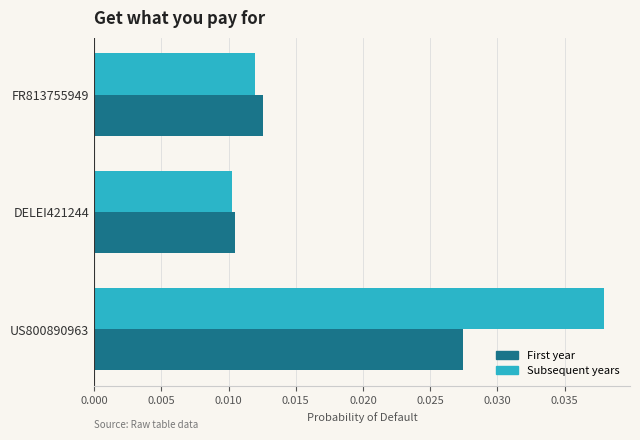

List the labels in order of First year value, smallest first.

DELEI421244, FR813755949, US800890963